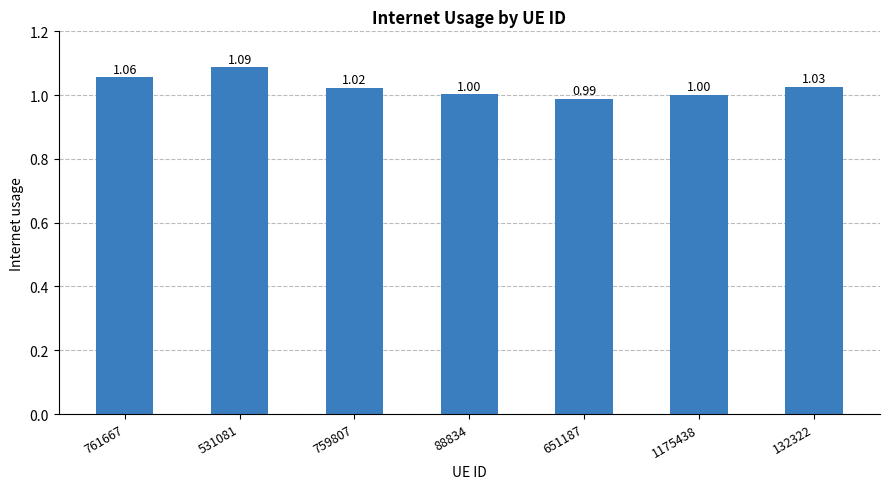

Approximately how many times larger is the value at 651187 compared to 1175438?

1.0